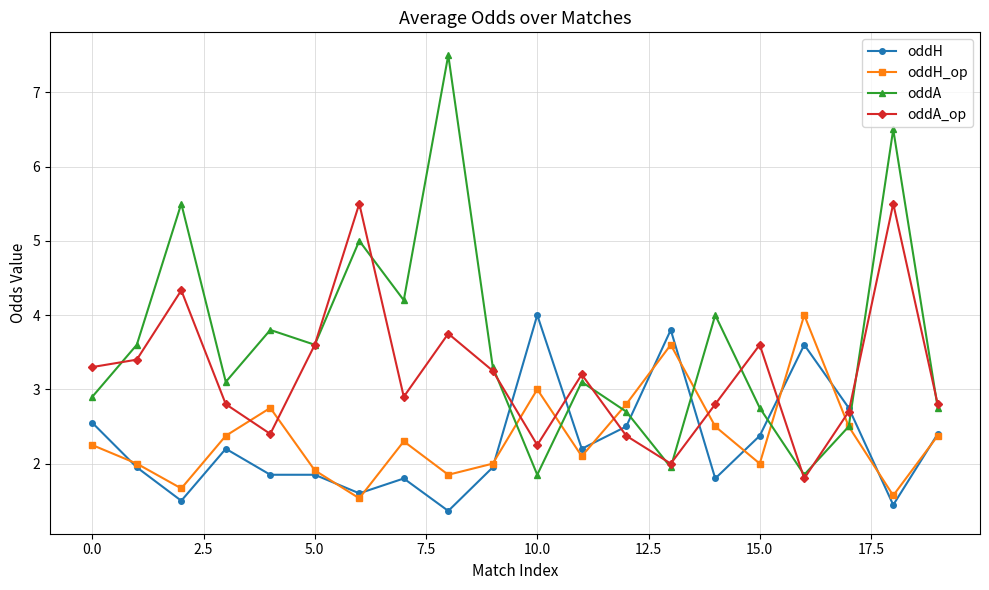

At how many categories does at least one series exceed 1?

20